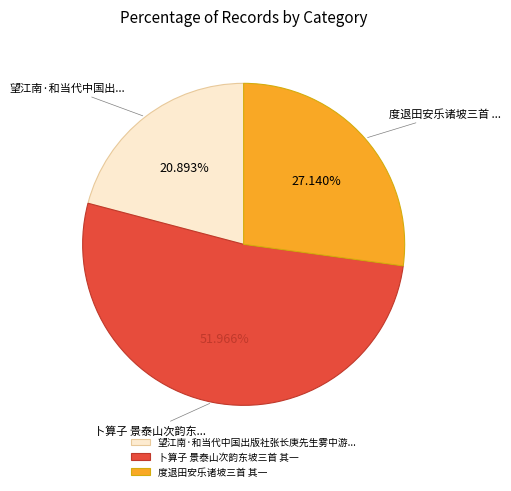

How many segments does this pie chart have?

3